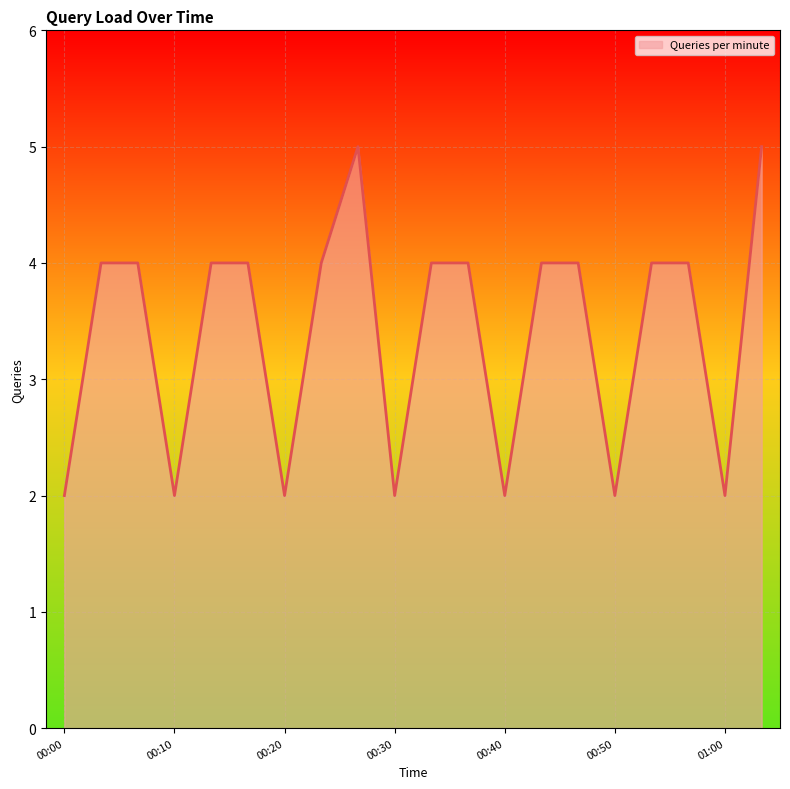

What is the greatest value displayed?

5